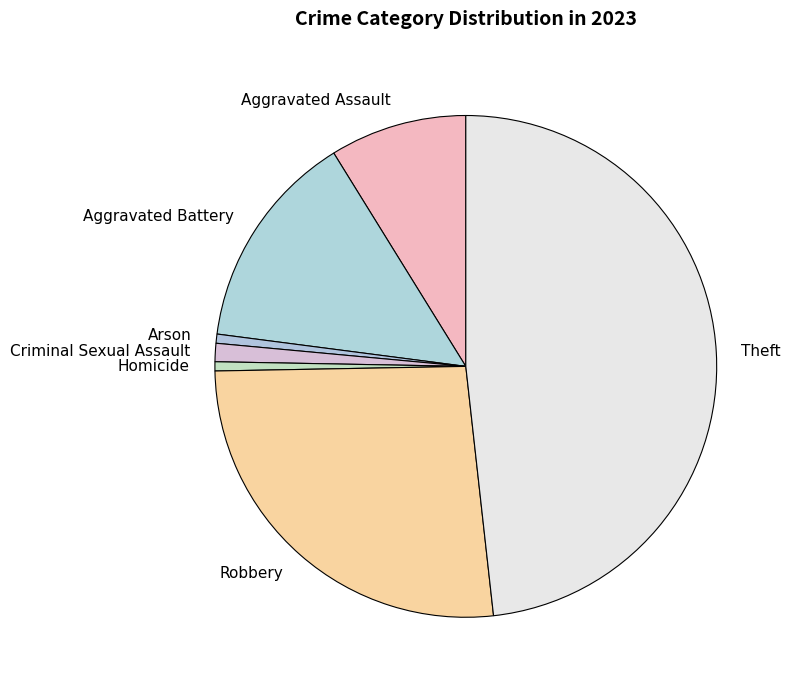

Approximately how many times larger is the value at Robbery compared to Theft?

0.5